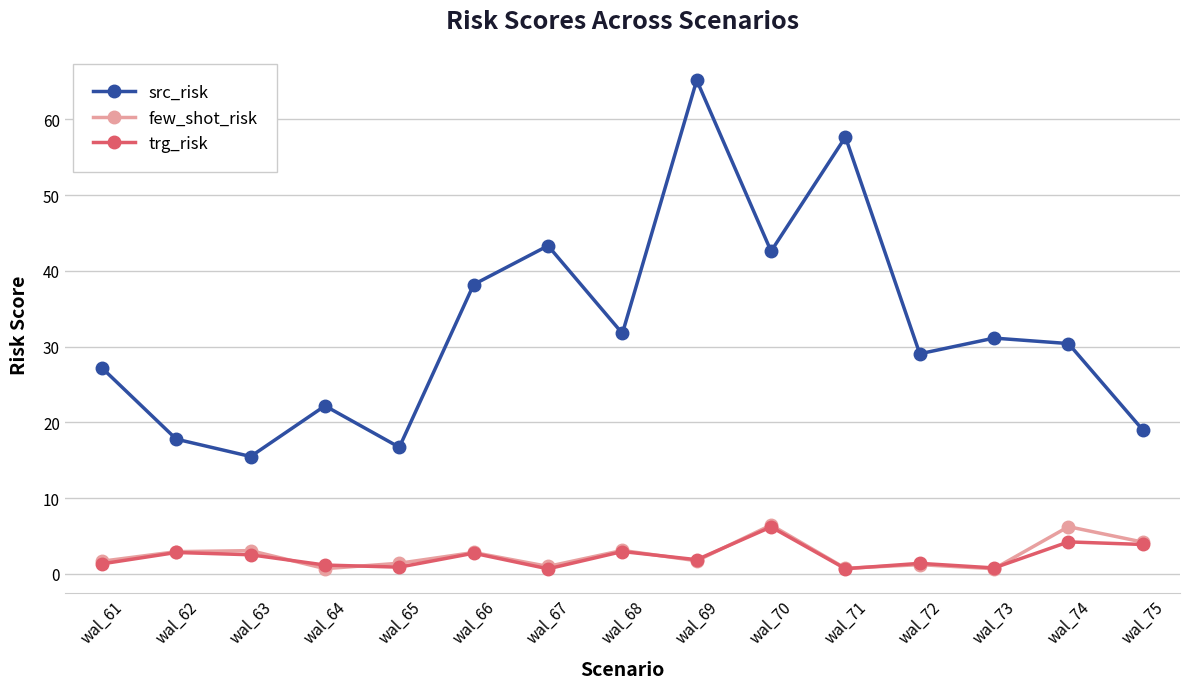

True or false: src_risk has a value of 29.9 at wal_71.

False